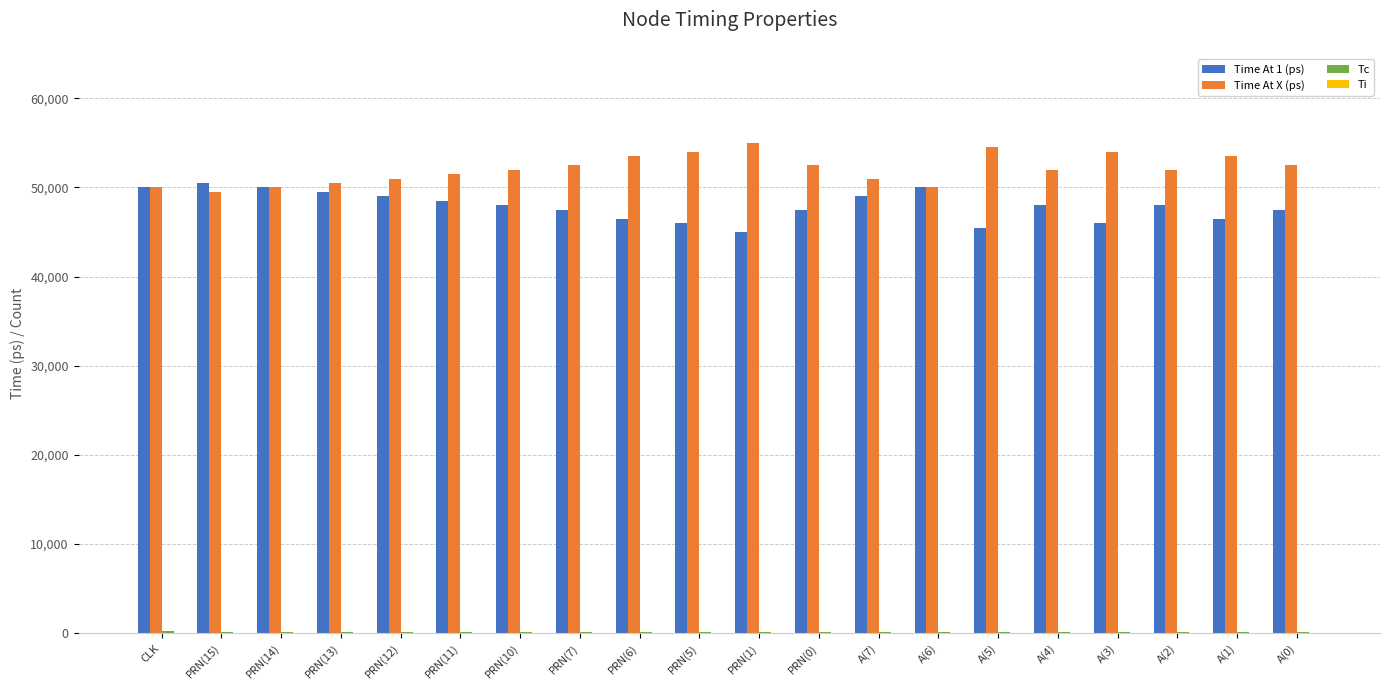

Is the value of Time At X (ps) at PRN(12) greater than the value of Time At 1 (ps) at PRN(5)?

Yes